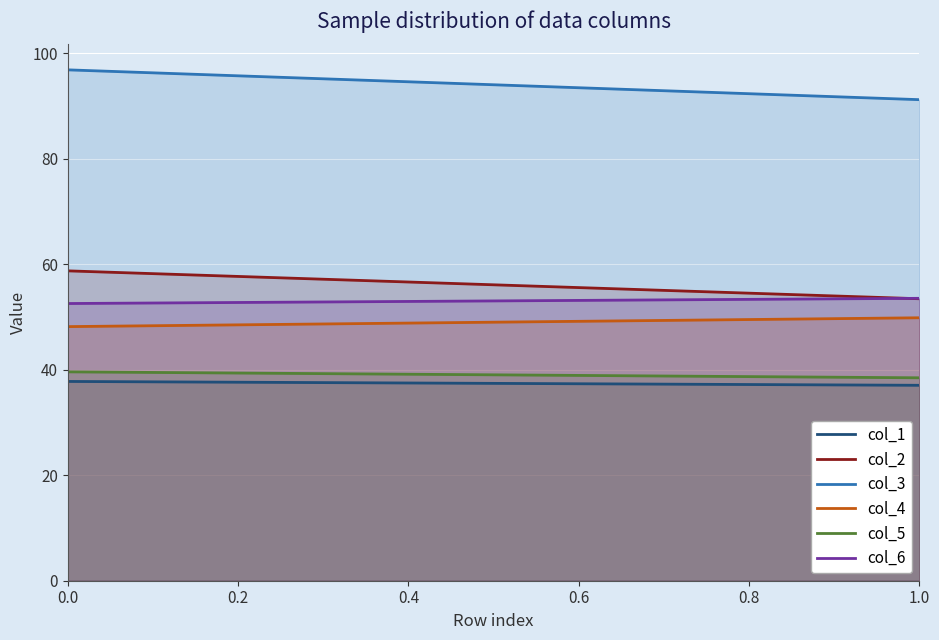

Is it true that col_1 equals 37.8 at 0?

True